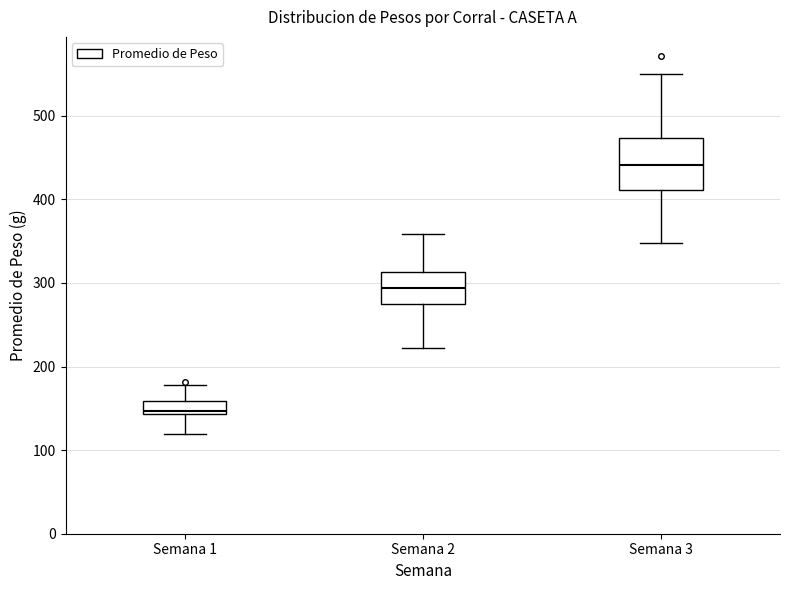

Reading left to right, read every box against the y-axis: the position of its median line, the range the box covers, and the ends of its whiskers. The values are not printed on the chart, so give them approximately, as read against the axis.

Semana 1: median 150, box 140 to 160, whiskers 120 to 180
Semana 2: median 290, box 280 to 310, whiskers 220 to 360
Semana 3: median 440, box 410 to 470, whiskers 350 to 550